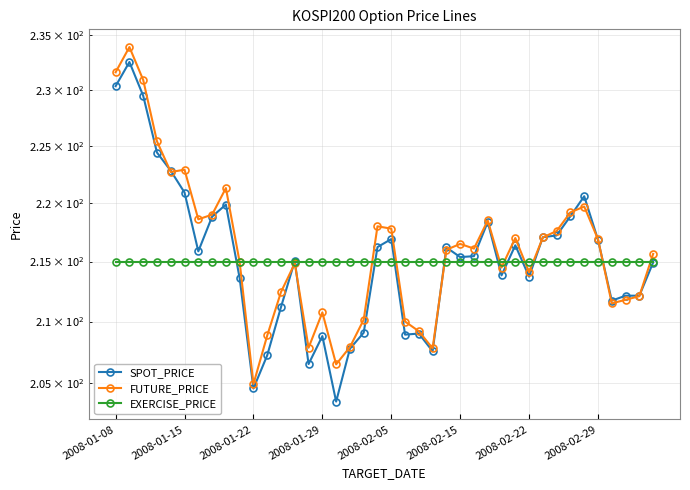

The SPOT_PRICE series shows 208.8 at 2008-01-29. True or false?

True